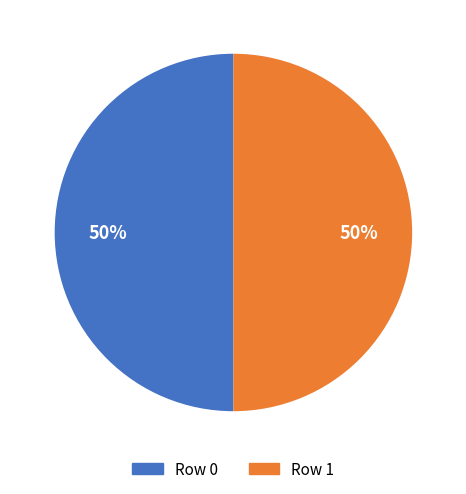

What is the ratio of the value at Row 1 to the value at Row 0?

1.0